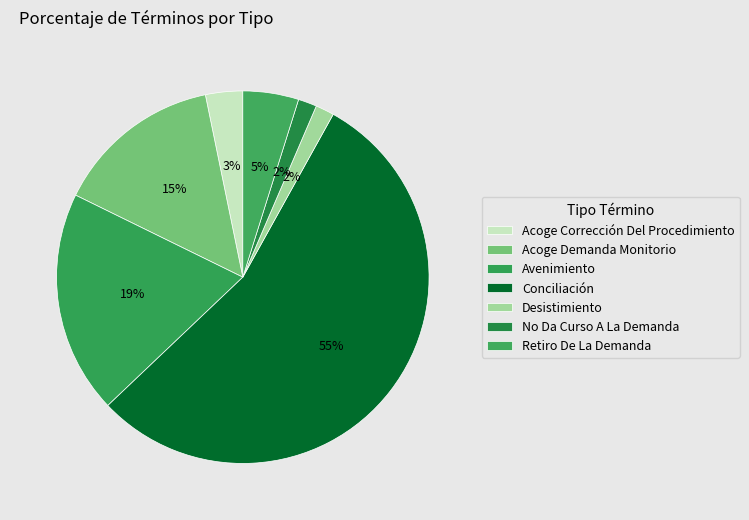

Which category has the smallest portion of the pie?

Desistimiento